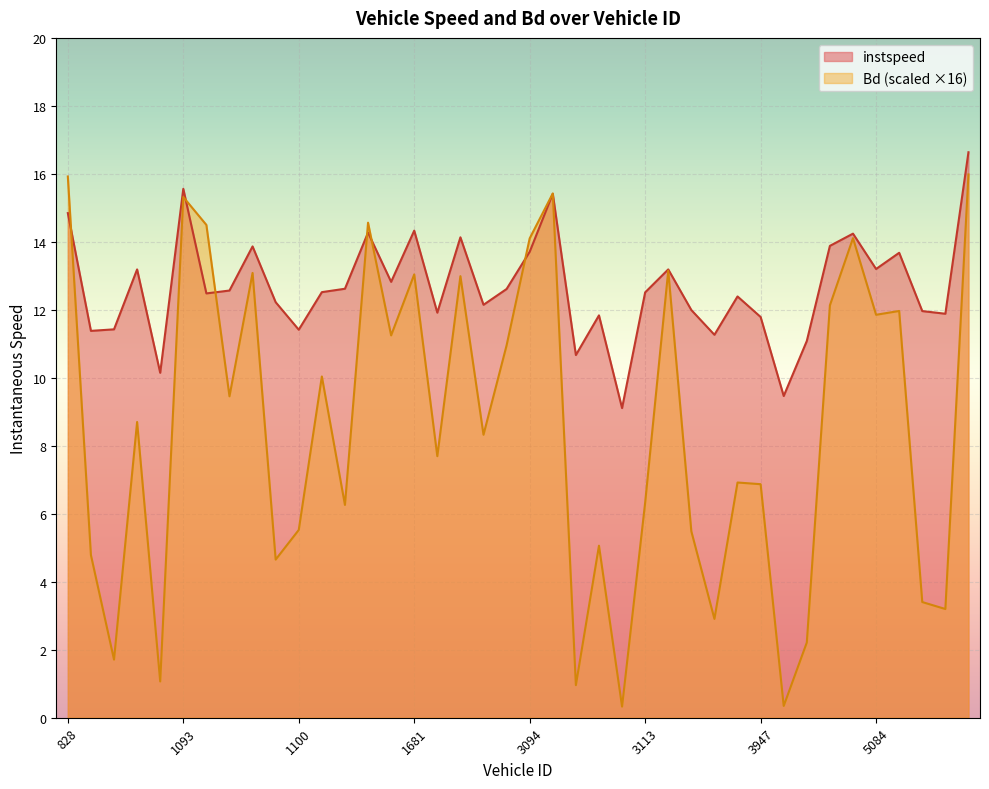

True or false: Bd has more than 1 points higher than both neighbors.

True